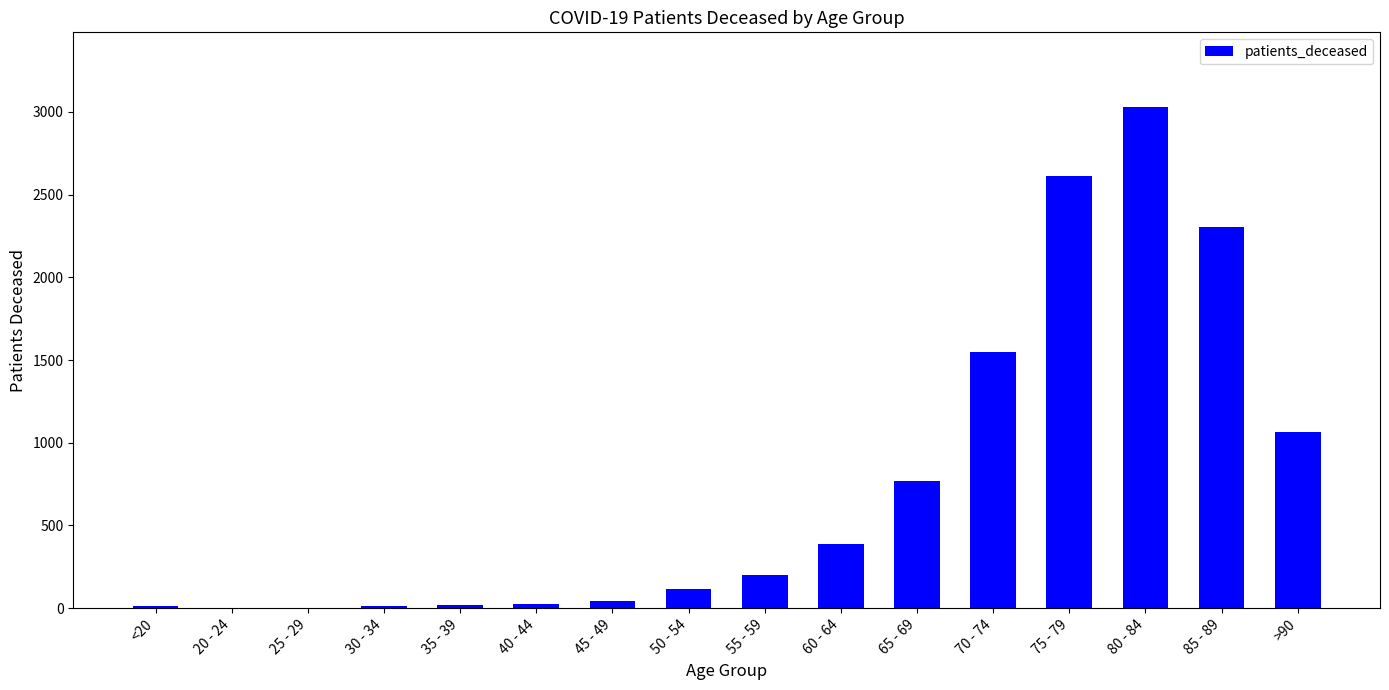

The chart shows a value of 387 at 60 - 64. True or false?

True